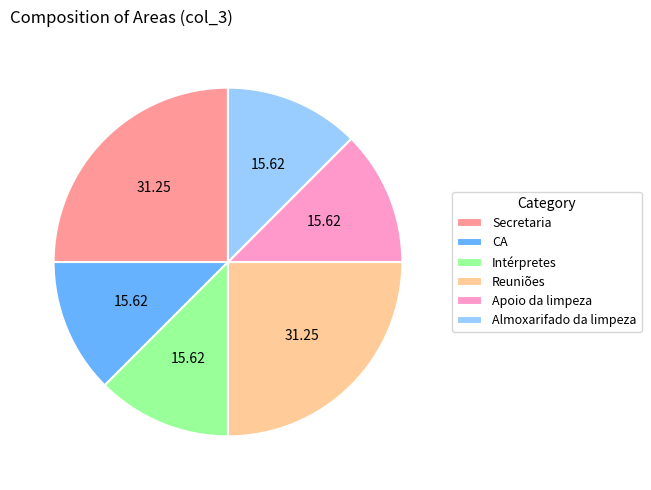

What is the ratio of the value at CA to the value at Secretaria?

0.5